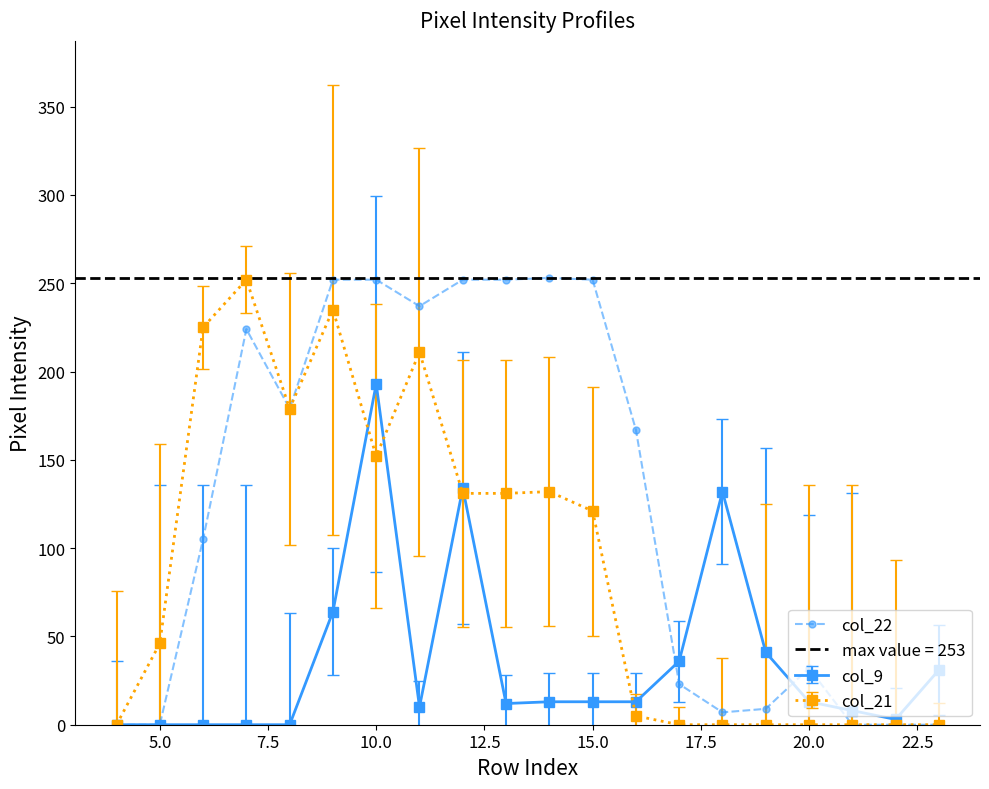

What value does the data have at 7.5, to the nearest 10?

100